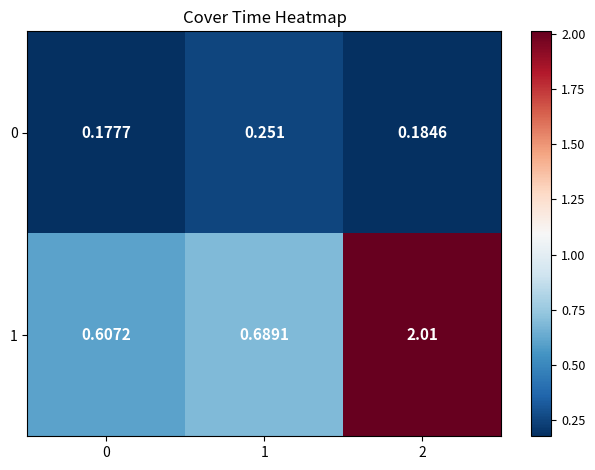

Is the value of 0 at 1 greater than the value of 1 at 0?

No